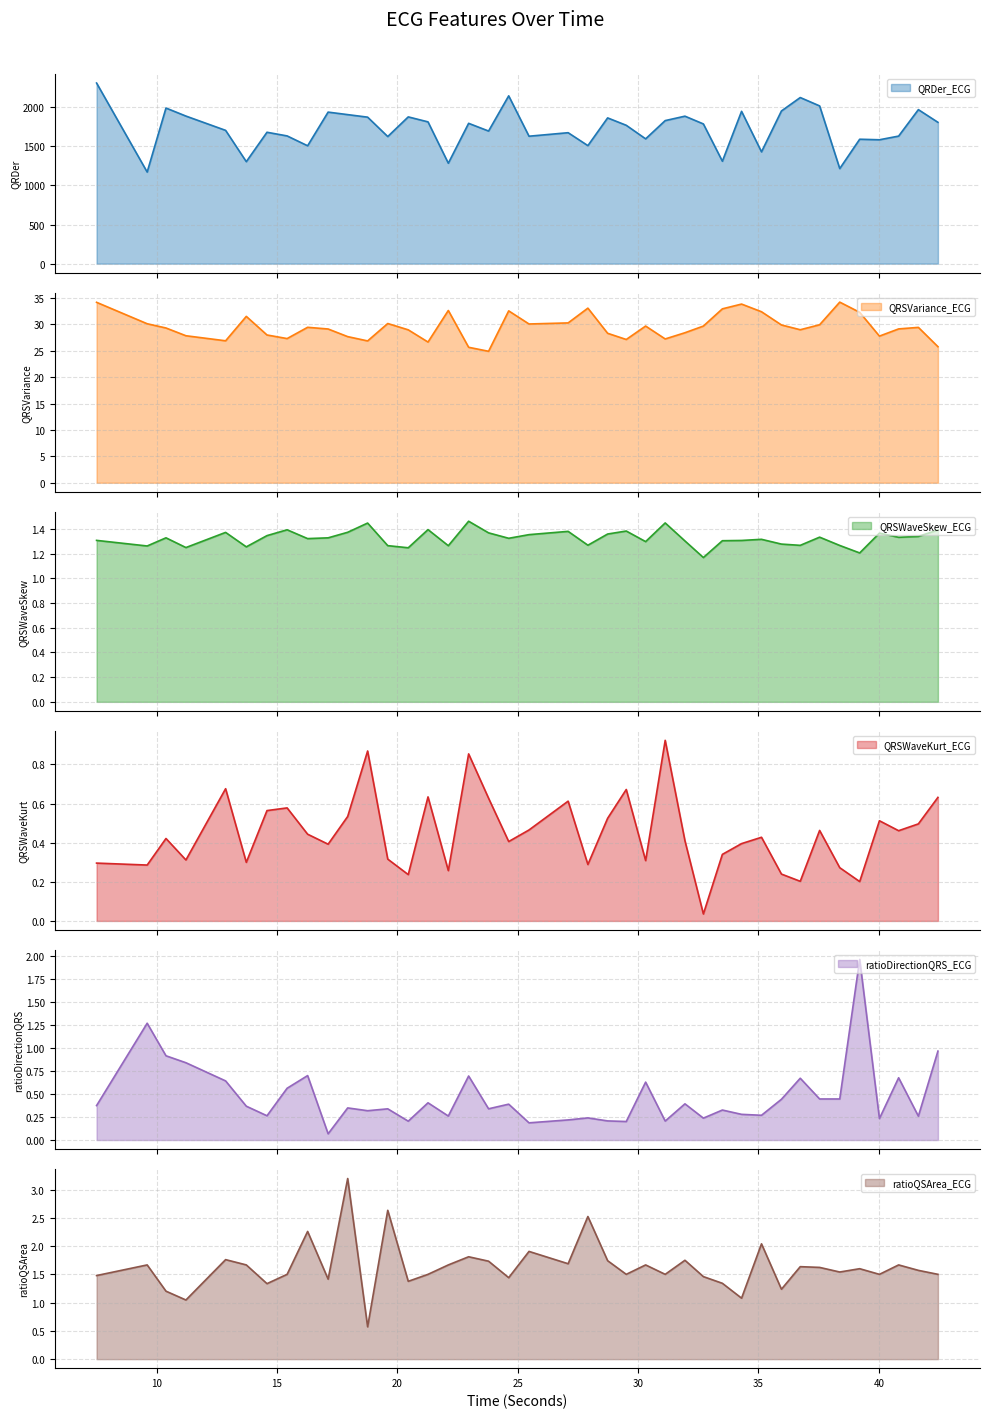

What is the difference between the maximum and second lowest values in the QRSVariance_ECG series?

8.6